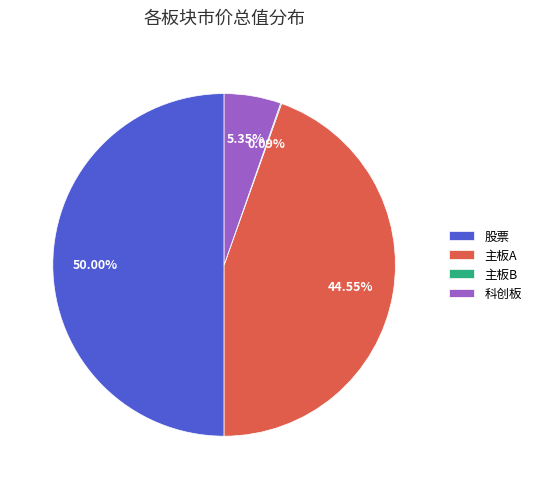

Is 科创板 the majority of the pie?

No